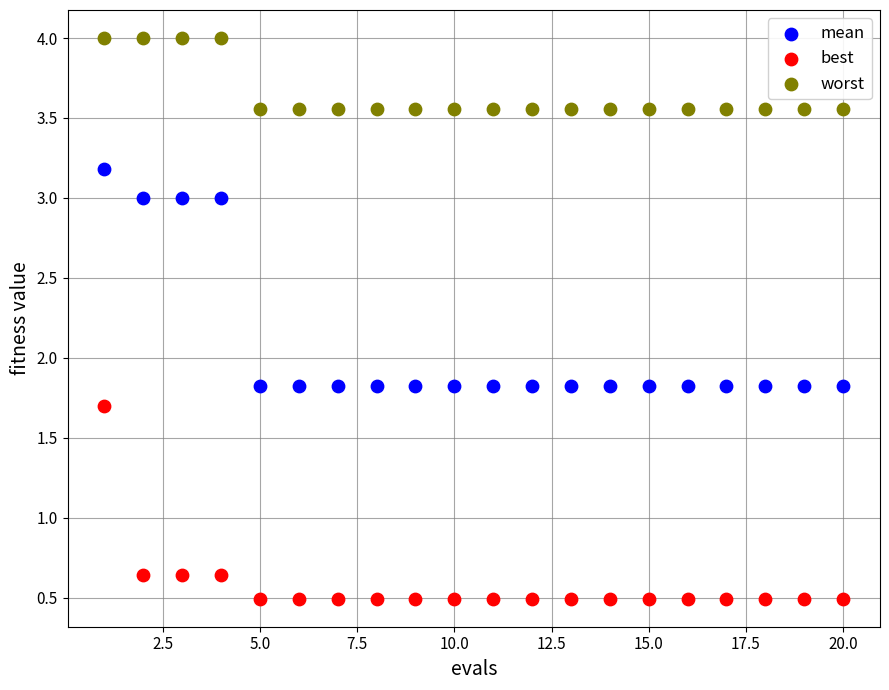

Which series reaches the maximum Y coordinate?

worst